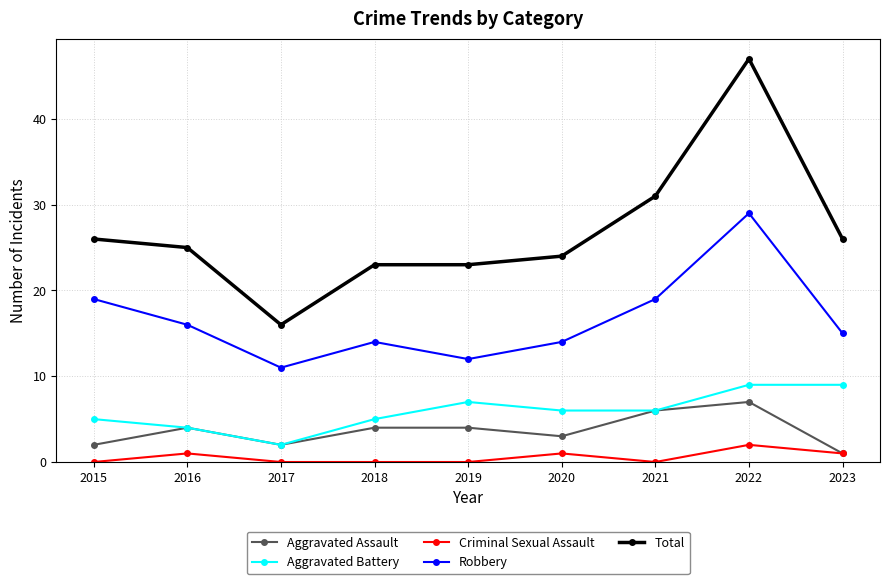

True or false: Robbery has a value of 12 at 2019.

True